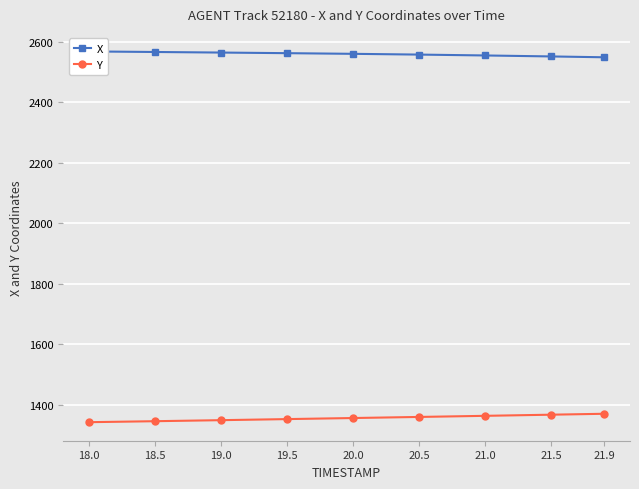

True or false: Y and X cross at least once.

False